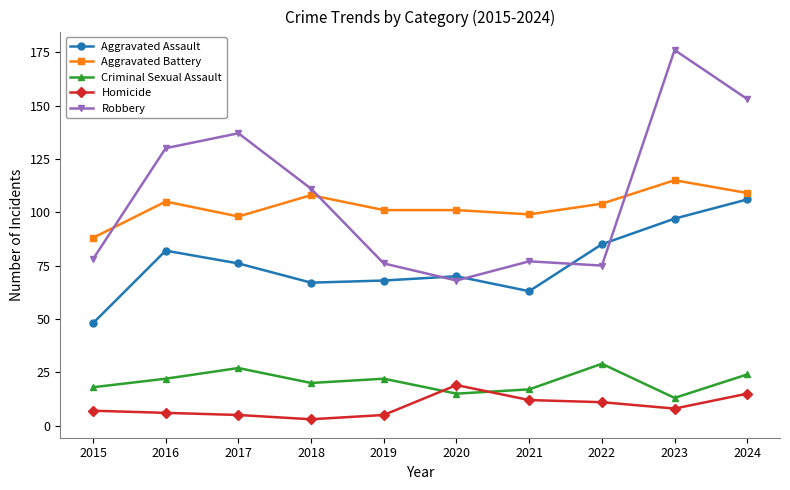

What is the sum of all Aggravated Battery values?

1028